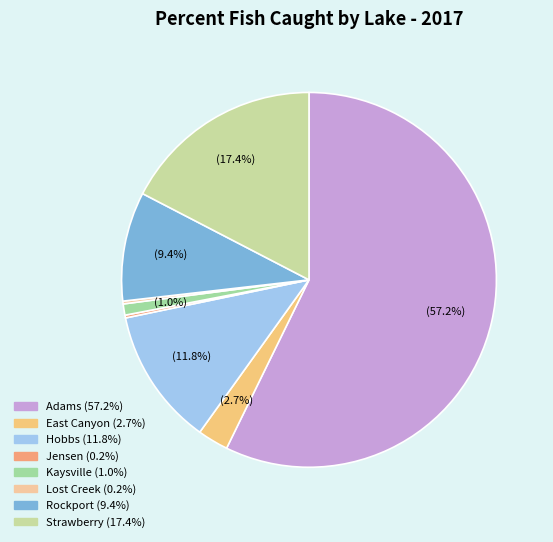

What percentage is the Strawberry slice, to the nearest percent?

17%